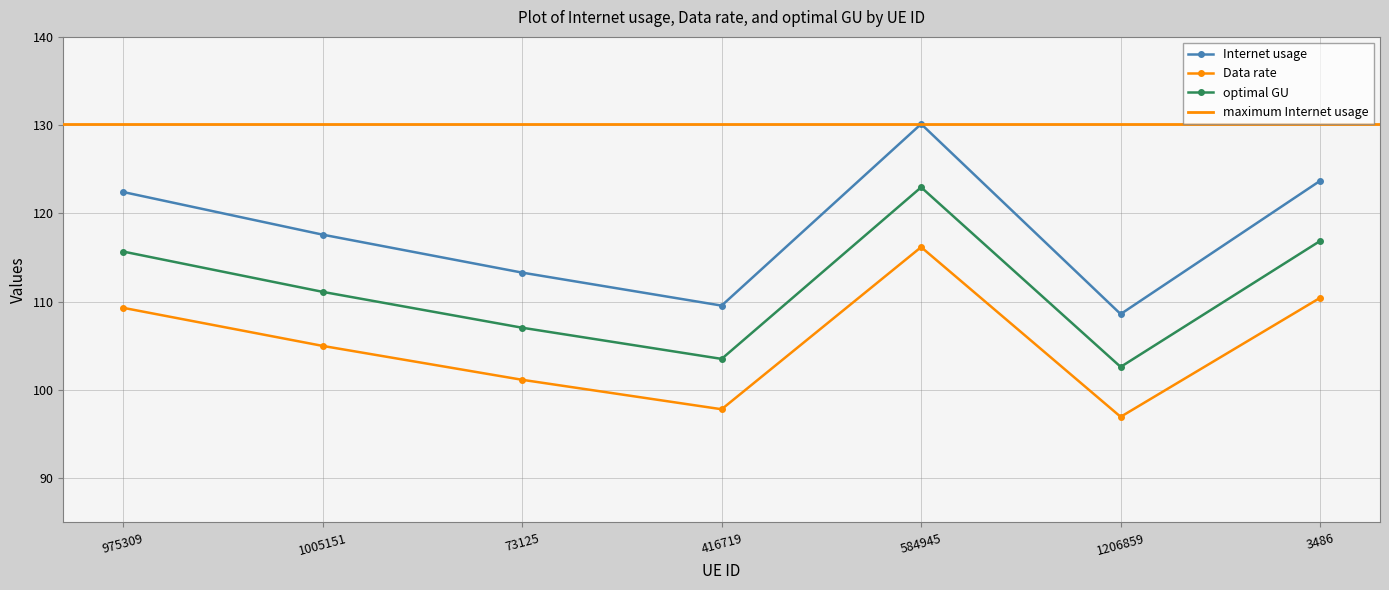

Where is the first local minimum for Internet usage?

416719